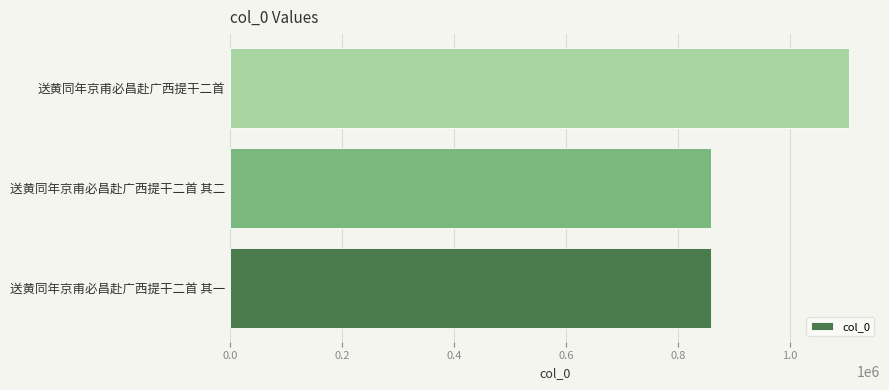

What is the difference between the values at 送黄同年京甫必昌赴广西提干二首 其二 and 送黄同年京甫必昌赴广西提干二首?

246072